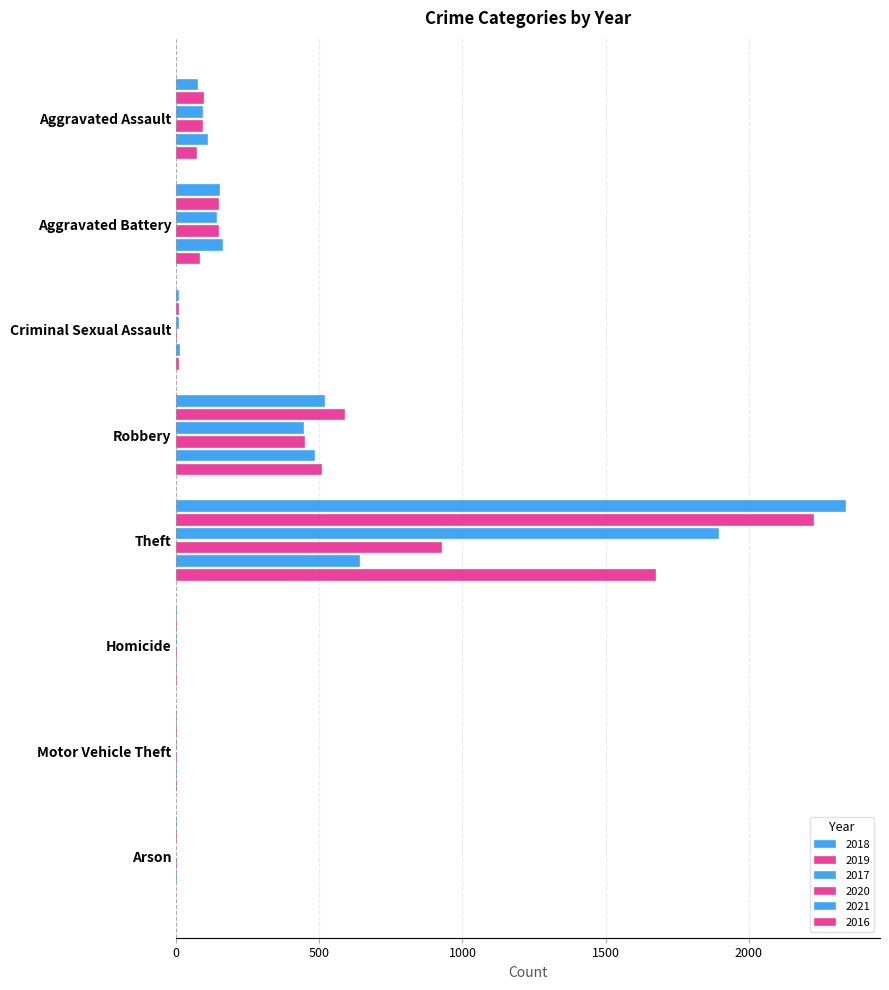

What is the total value across all series at Homicide?

12